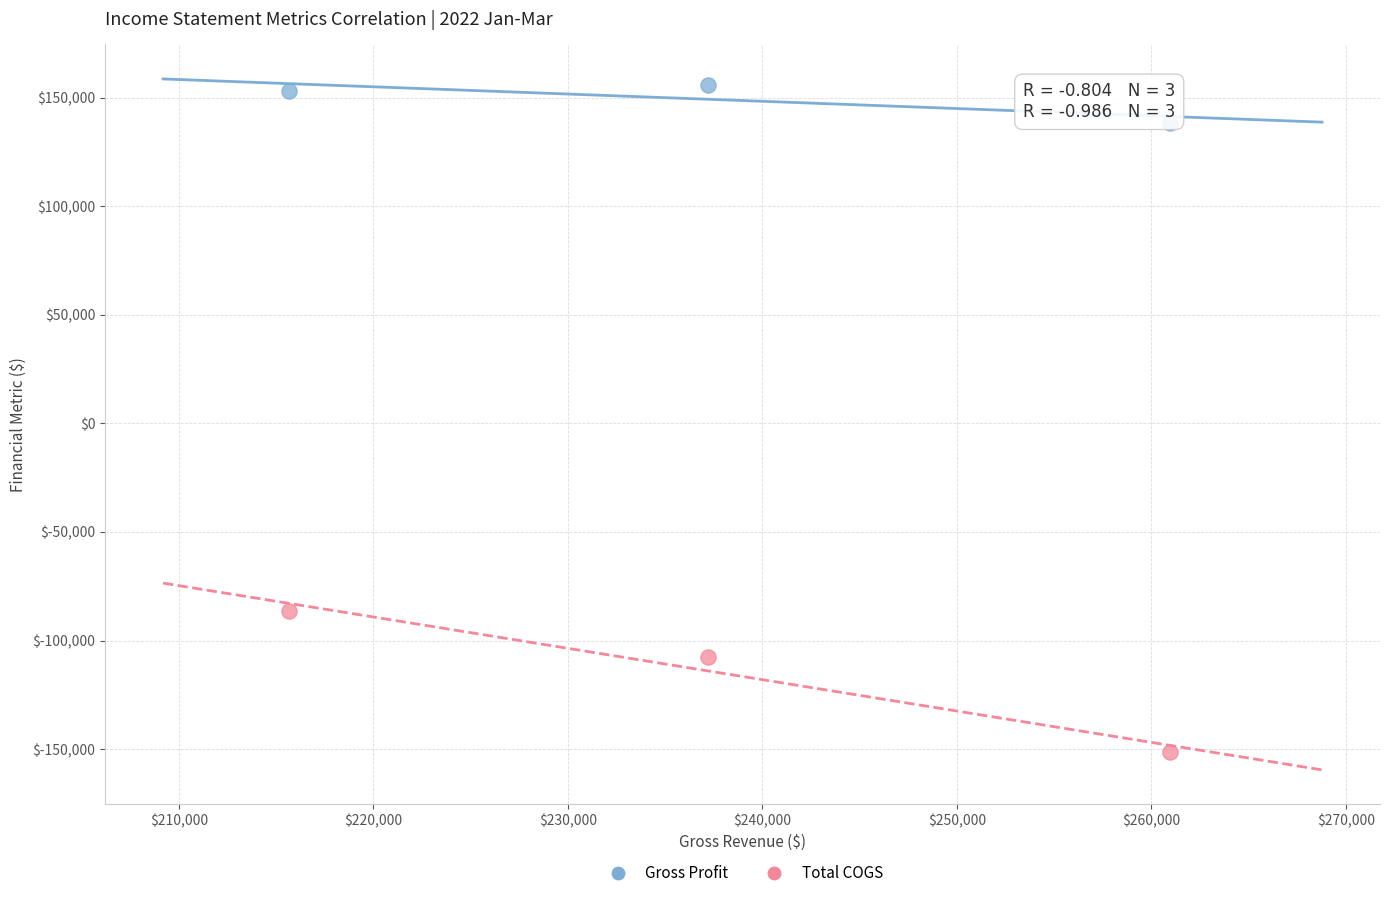

What are all the series names shown in the legend?

Gross Profit, Total COGS